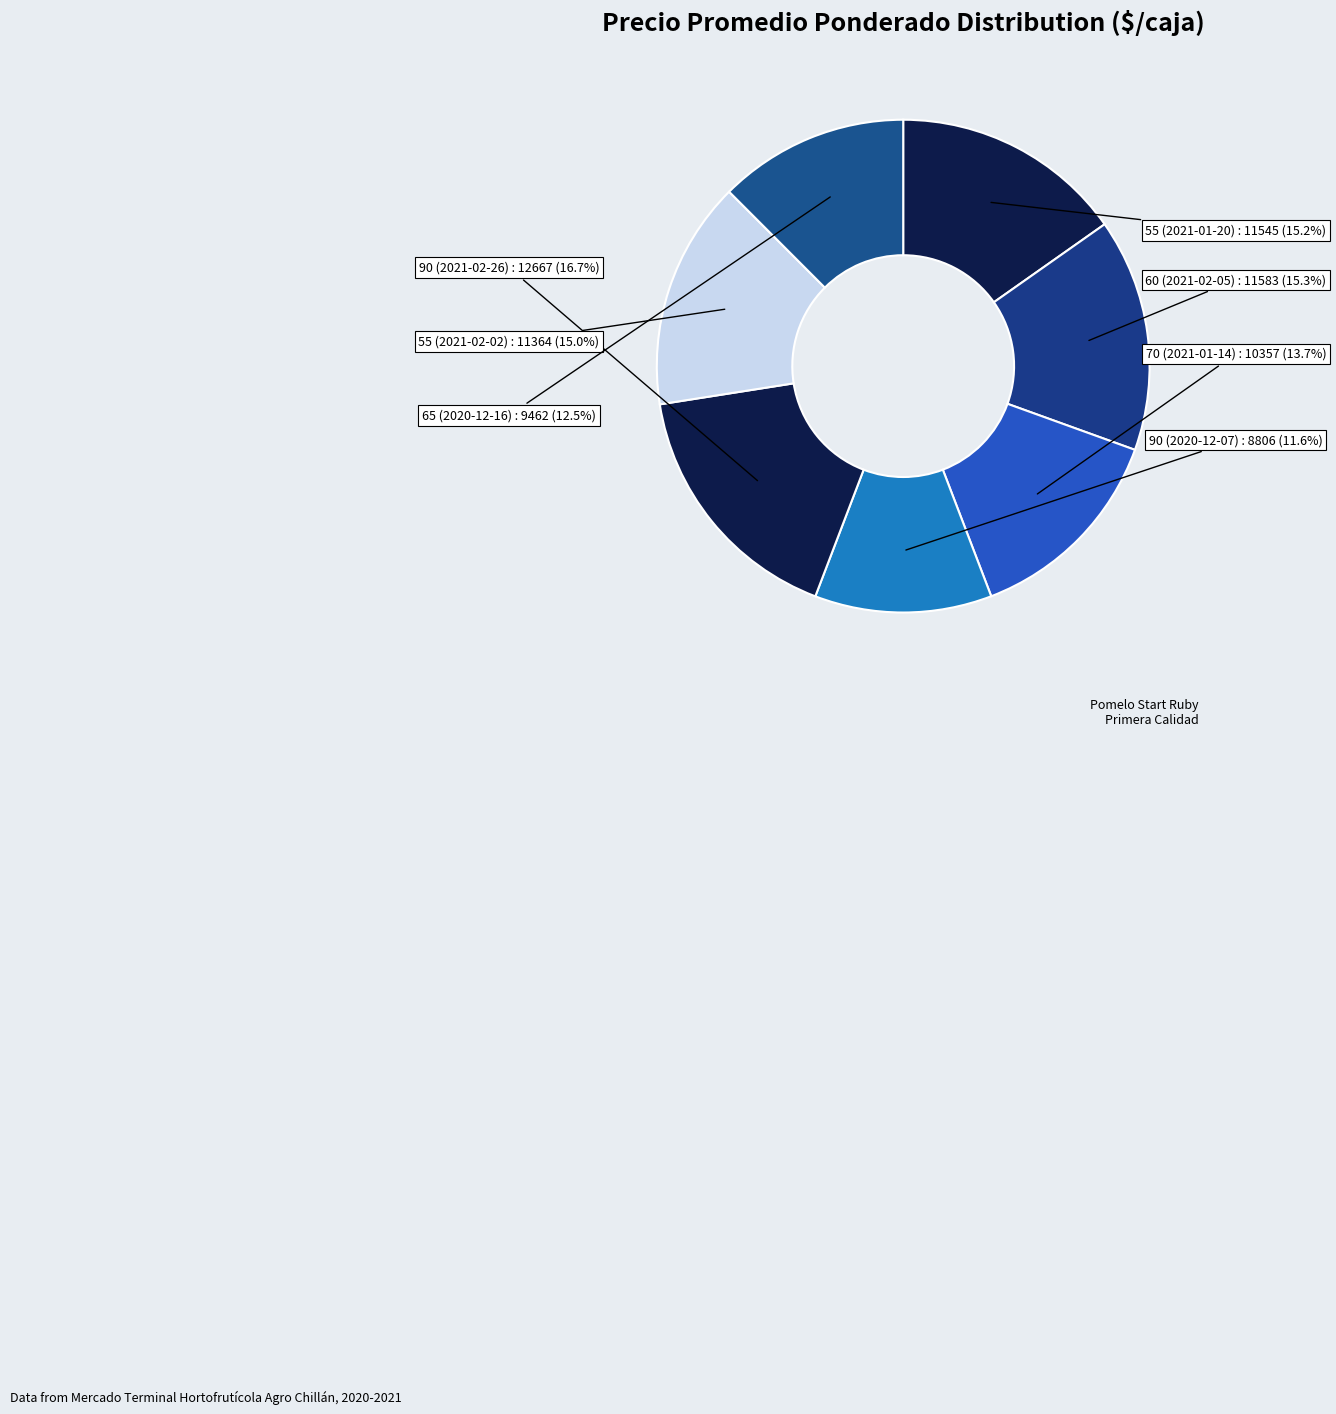

To the nearest percent, what is the average slice percentage?

14%